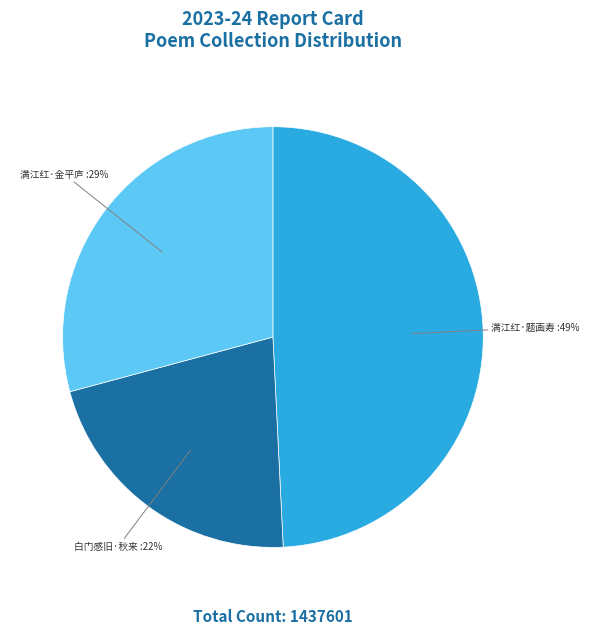

Is there a majority slice in this chart?

No